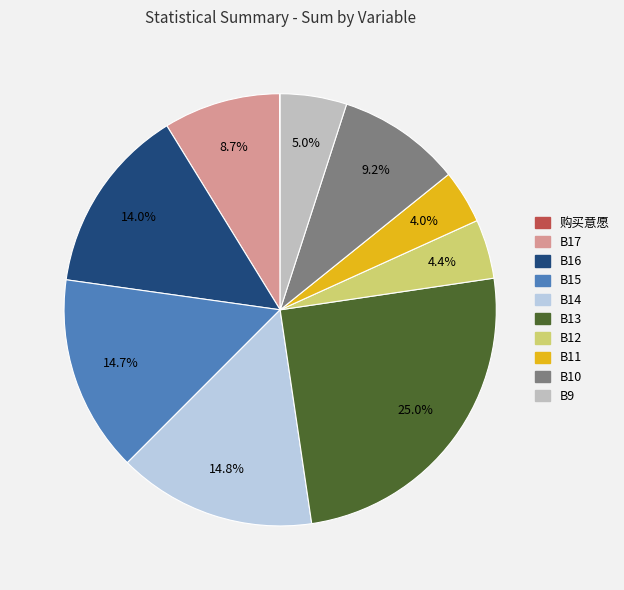

Which category has the smallest portion of the pie?

购买意愿